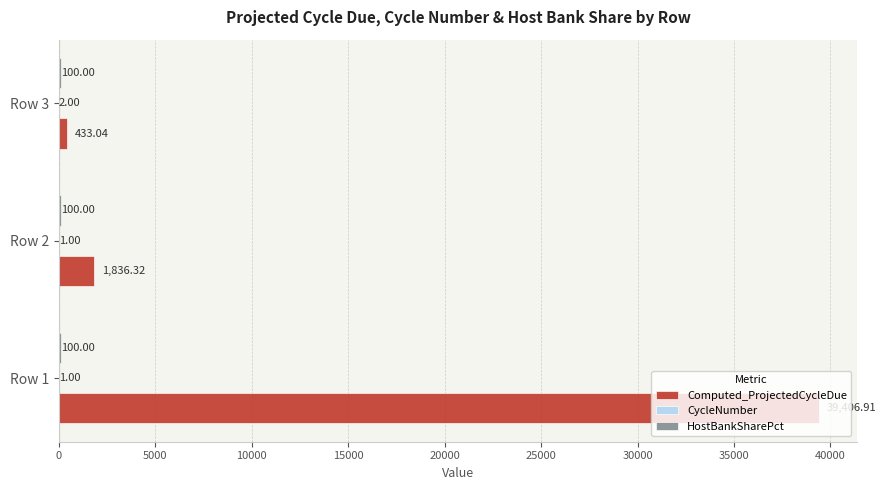

What is the sum of the Computed_ProjectedCycleDue values at Row 1 and Row 2?

41243.2